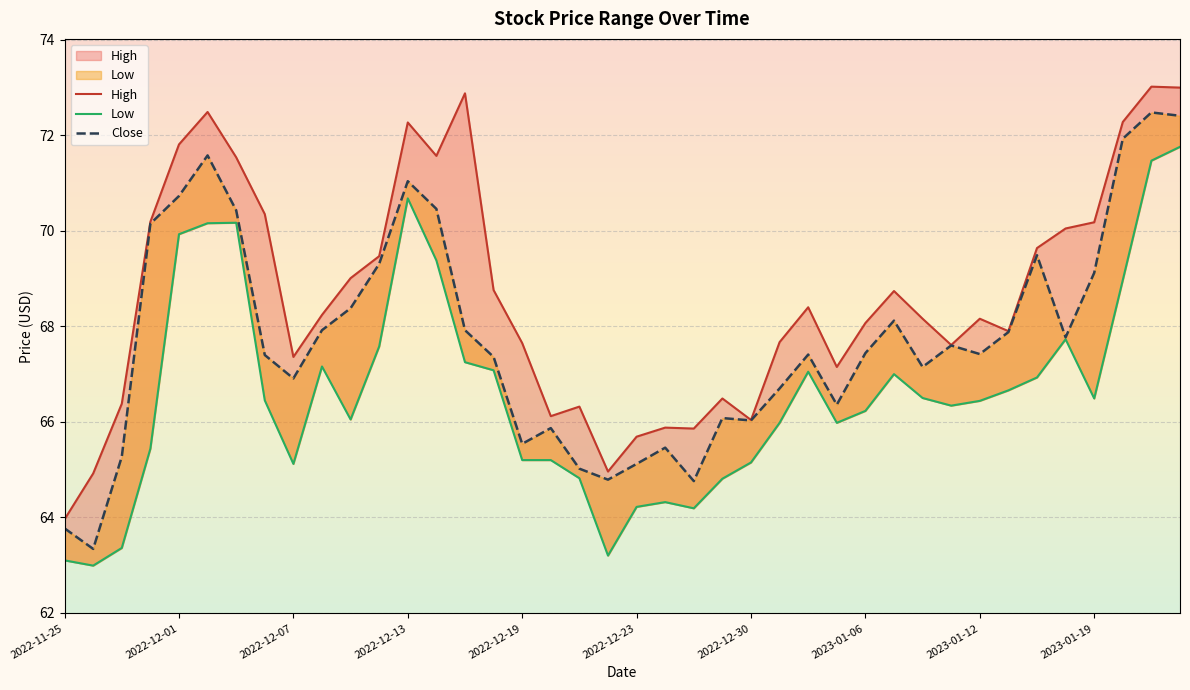

Reading left to right, extract all data points from this chart.

High: 64.0	64.9	66.4	70.2	71.8	72.5	71.5	70.3	67.4	68.2	69.0	69.5	72.3	71.6	72.9	68.8	67.7	66.1	66.3	65.0	65.7	65.9	65.9	66.5	66.0	67.7	68.4	67.2	68.1	68.7	68.2	67.6	68.2	67.9	69.6	70.0	70.2	72.3	73.0	73.0
Low: 63.1	63.0	63.4	65.4	69.9	70.2	70.2	66.5	65.1	67.2	66.0	67.6	70.7	69.4	67.2	67.1	65.2	65.2	64.8	63.2	64.2	64.3	64.2	64.8	65.2	66.0	67.0	66.0	66.2	67.0	66.5	66.3	66.4	66.7	66.9	67.7	66.5	69.0	71.5	71.8
Close: 63.8	63.3	65.3	70.2	70.7	71.6	70.4	67.4	66.9	67.9	68.4	69.3	71.0	70.5	67.9	67.4	65.5	65.9	65.0	64.8	65.1	65.5	64.8	66.1	66.0	66.7	67.4	66.4	67.4	68.1	67.2	67.6	67.4	67.9	69.5	67.8	69.1	71.9	72.5	72.4